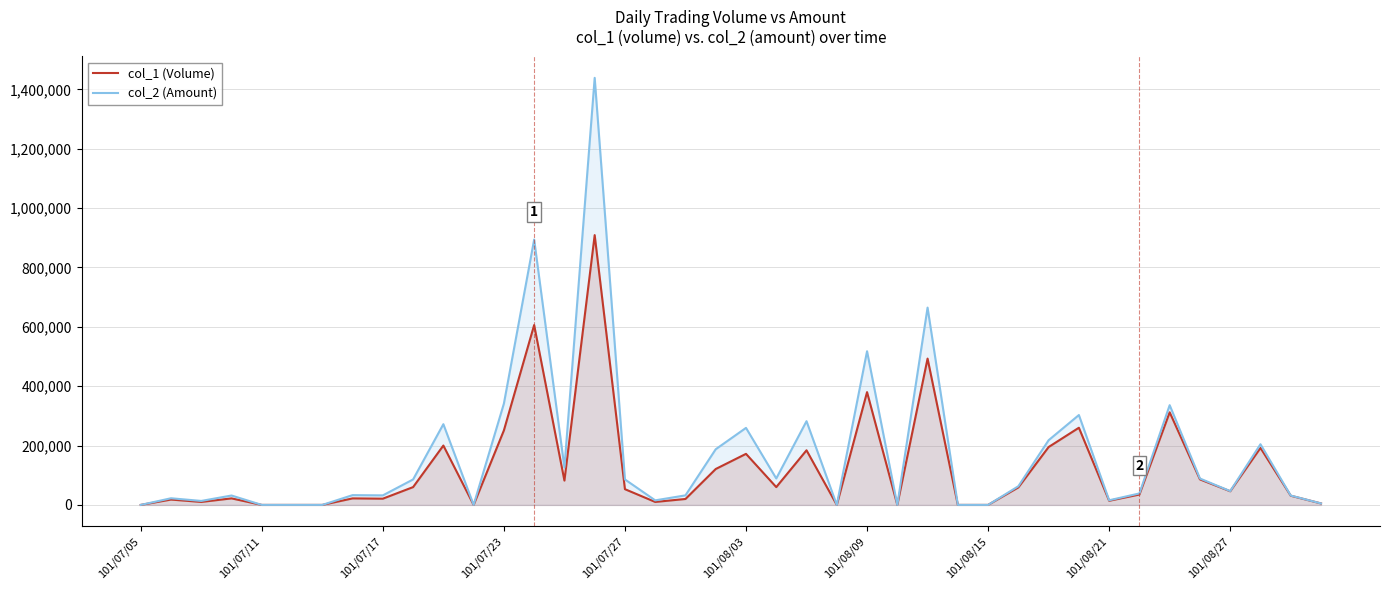

What is the spread (max minus min) of values at 19?

66580